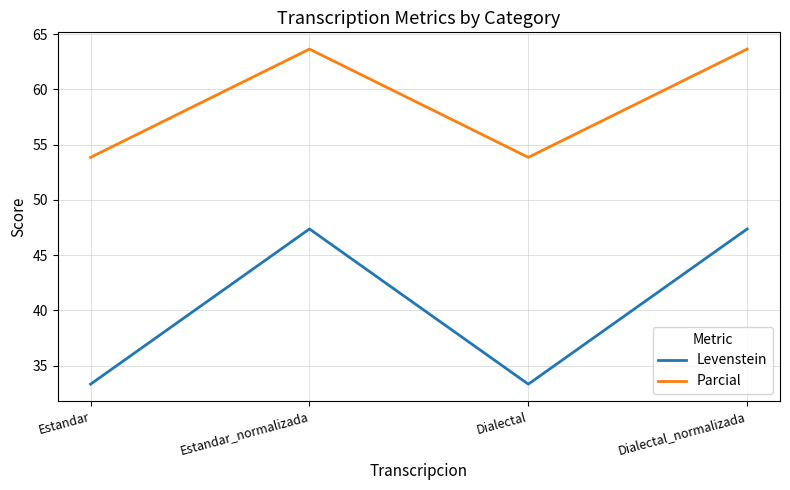

How many values in the Parcial series are below 63?

2